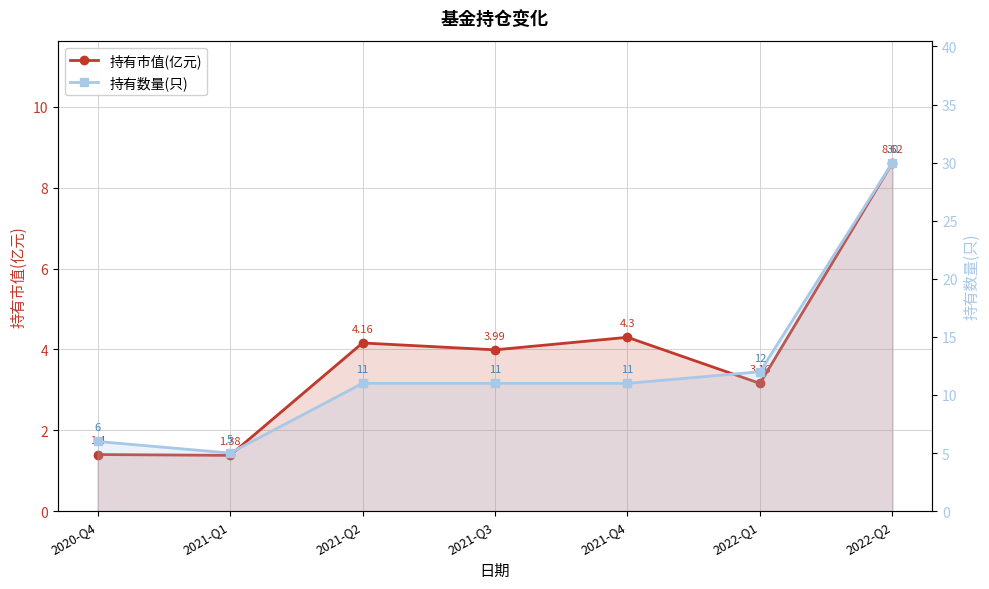

True or false: 持有市值(亿元) and 持有数量(只) intersect in this chart.

False